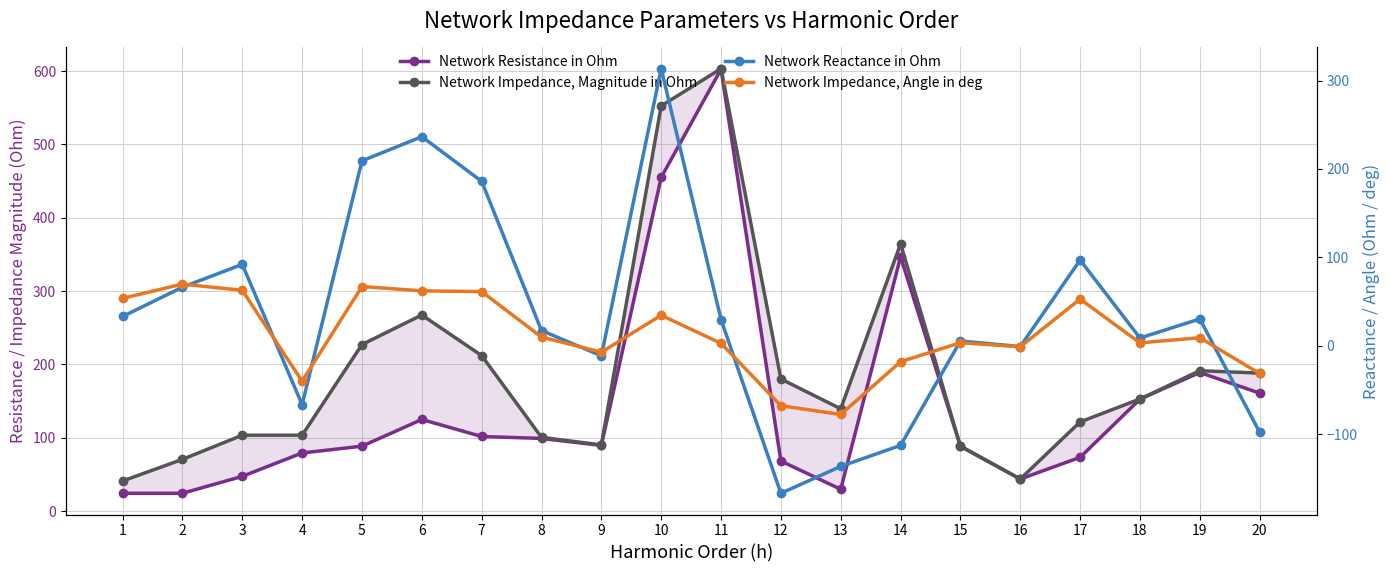

Is the value of Network Reactance in Ohm at 6 greater than the value of Network Resistance in Ohm at 6?

Yes